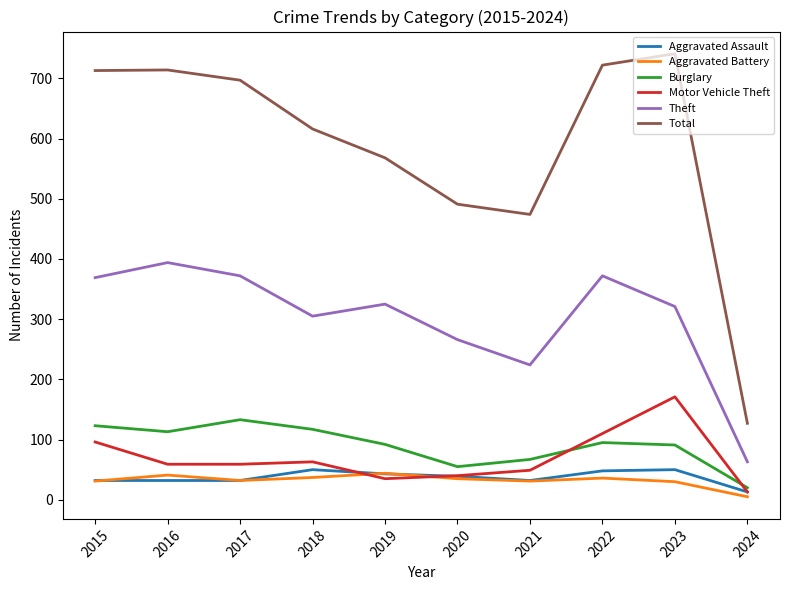

Is this an area chart (filled region under the line)?

No